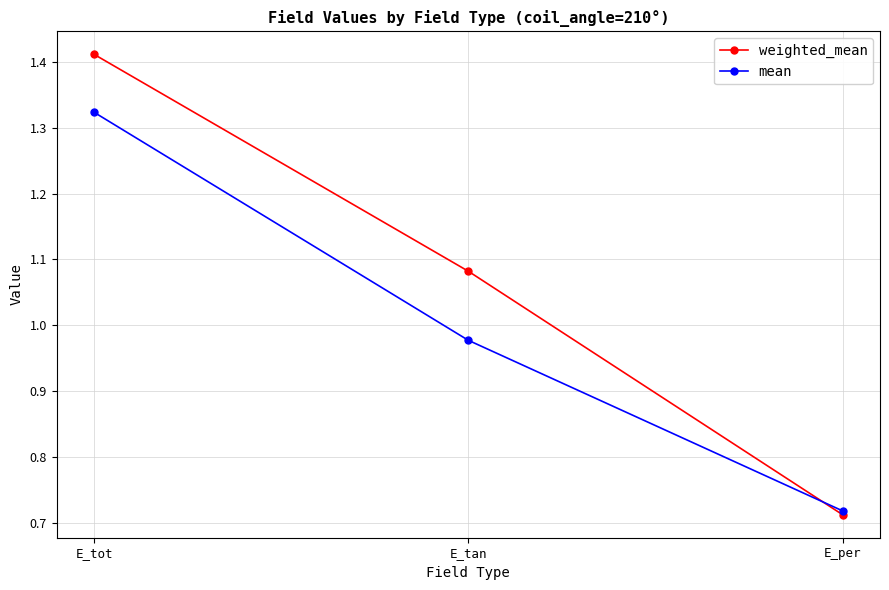

What is the difference between the highest and lowest values at E_tan?

0.1